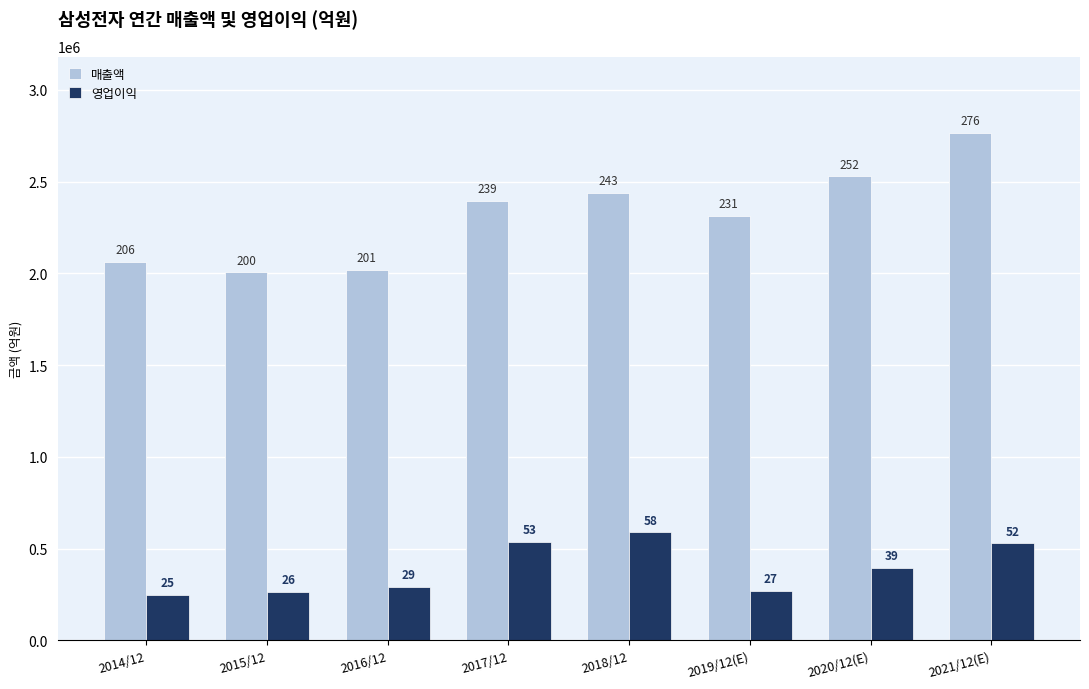

What are all the series names shown in the legend?

매출액, 영업이익